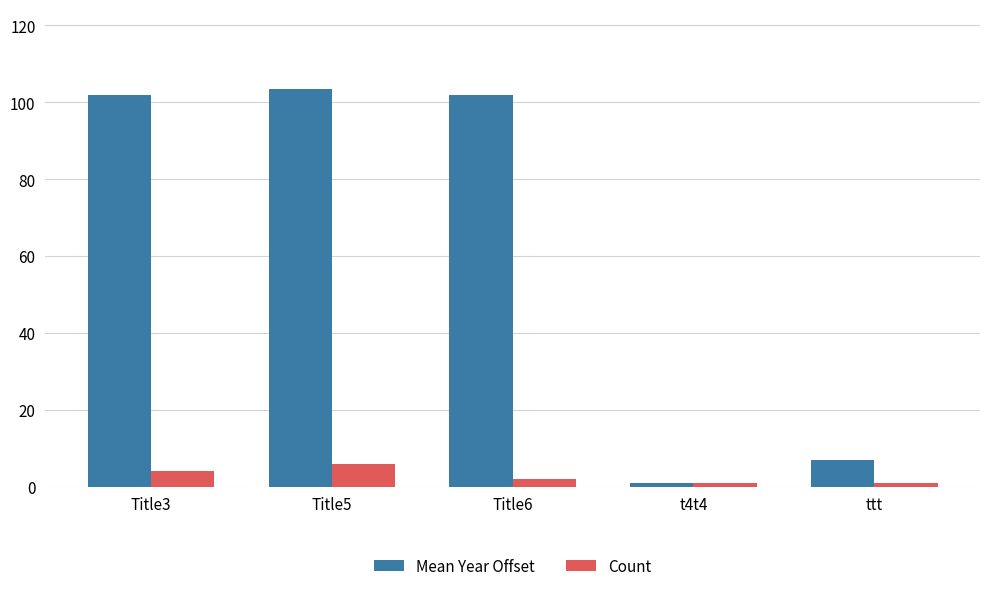

What position from the left is Title6?

3